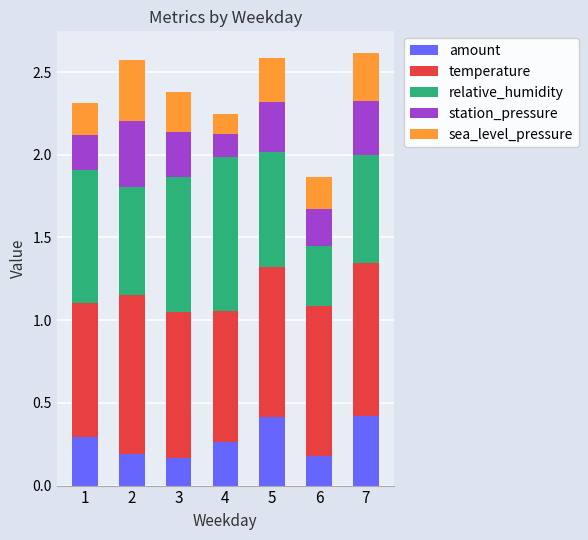

What are all the series names shown in the legend?

amount, temperature, relative_humidity, station_pressure, sea_level_pressure